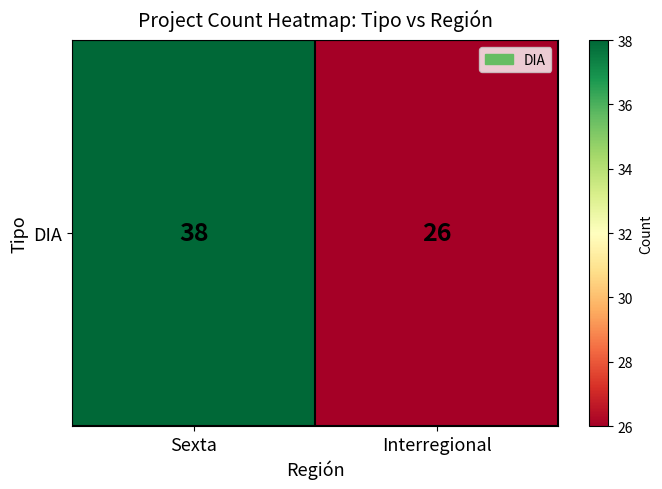

Reading left to right, transcribe all the data shown in this chart.

38	26